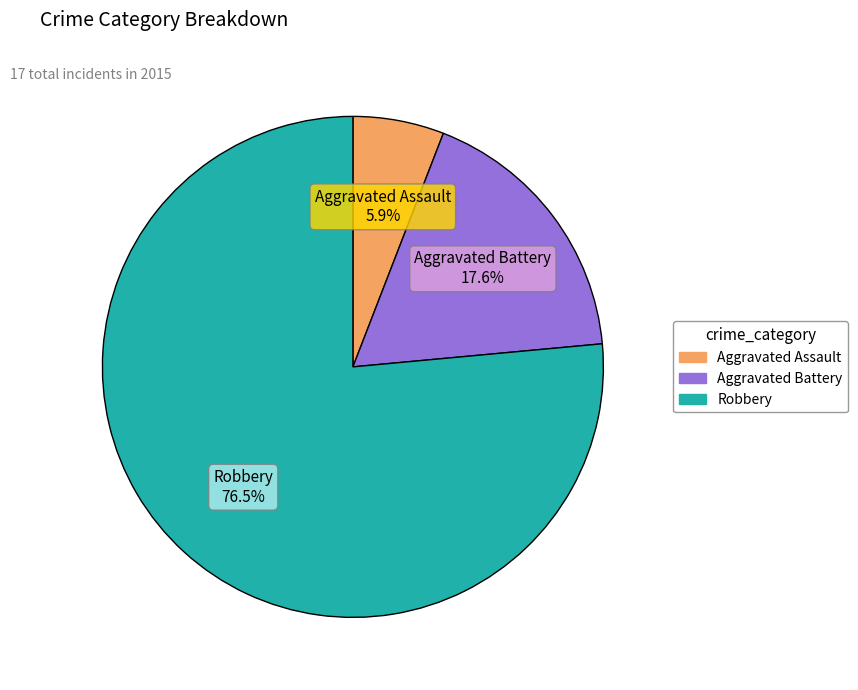

The Robbery slice represents 90% of the pie. True or false?

False